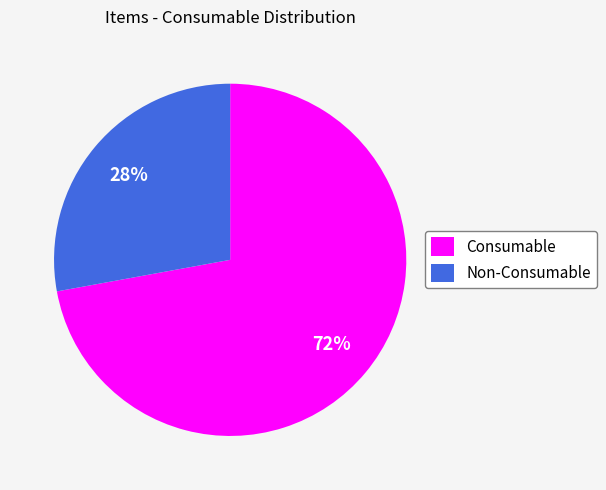

To the nearest percent, what is the difference between the largest and smallest slice percentages?

44%